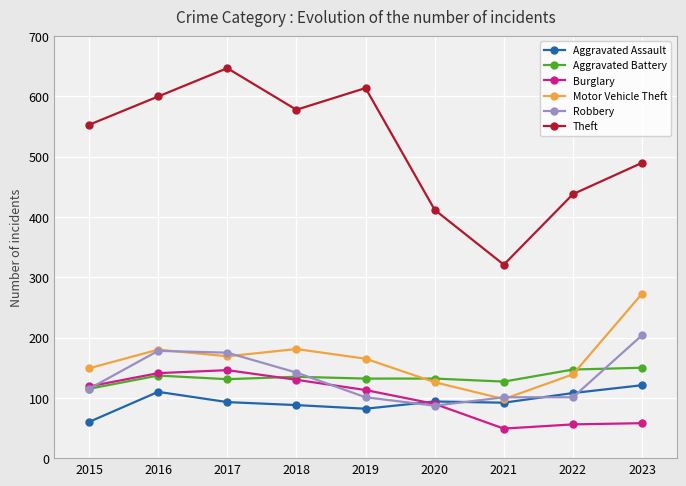

What is the lowest value of the Motor Vehicle Theft series?

98